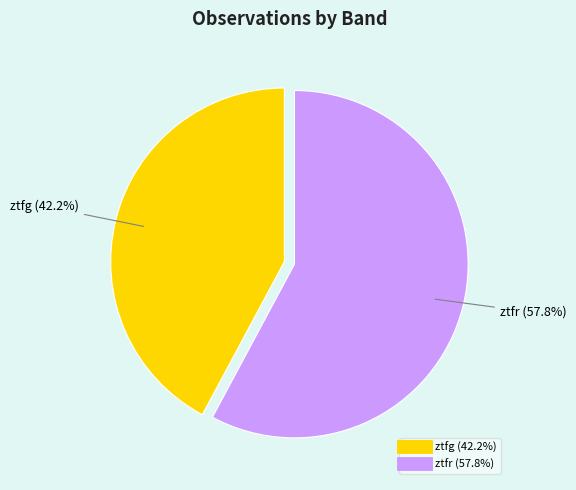

Rank the categories by value from highest to lowest.

ztfr, ztfg